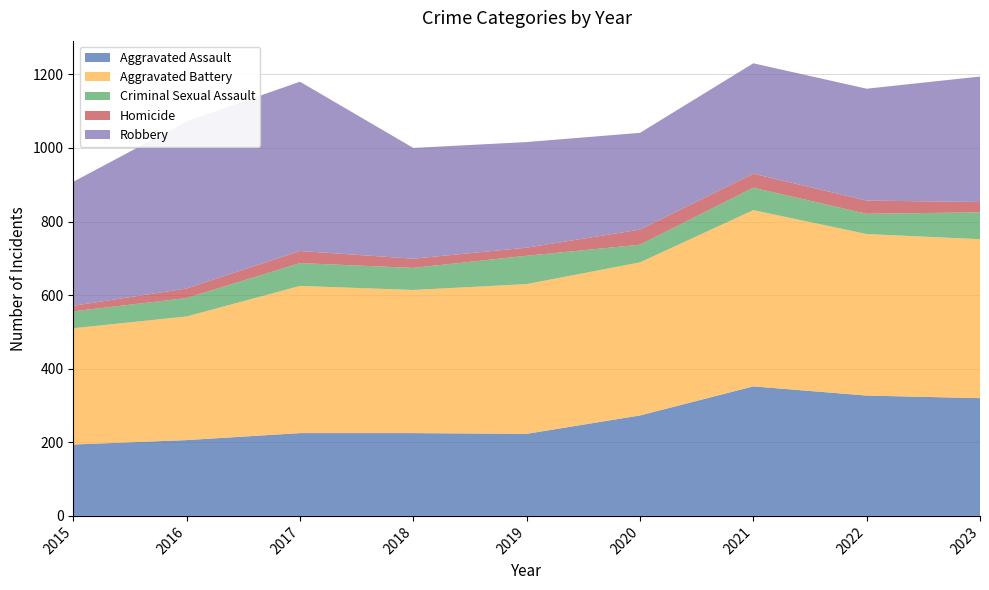

Reading left to right, list all the values displayed in this chart.

Aggravated Assault: 194	206	225	225	223	273	352	327	320
Aggravated Battery: 316	336	400	389	407	416	479	439	432
Criminal Sexual Assault: 46	50	62	60	77	48	61	55	73
Homicide: 15	26	33	25	22	41	38	36	28
Robbery: 337	454	460	301	287	263	300	304	341